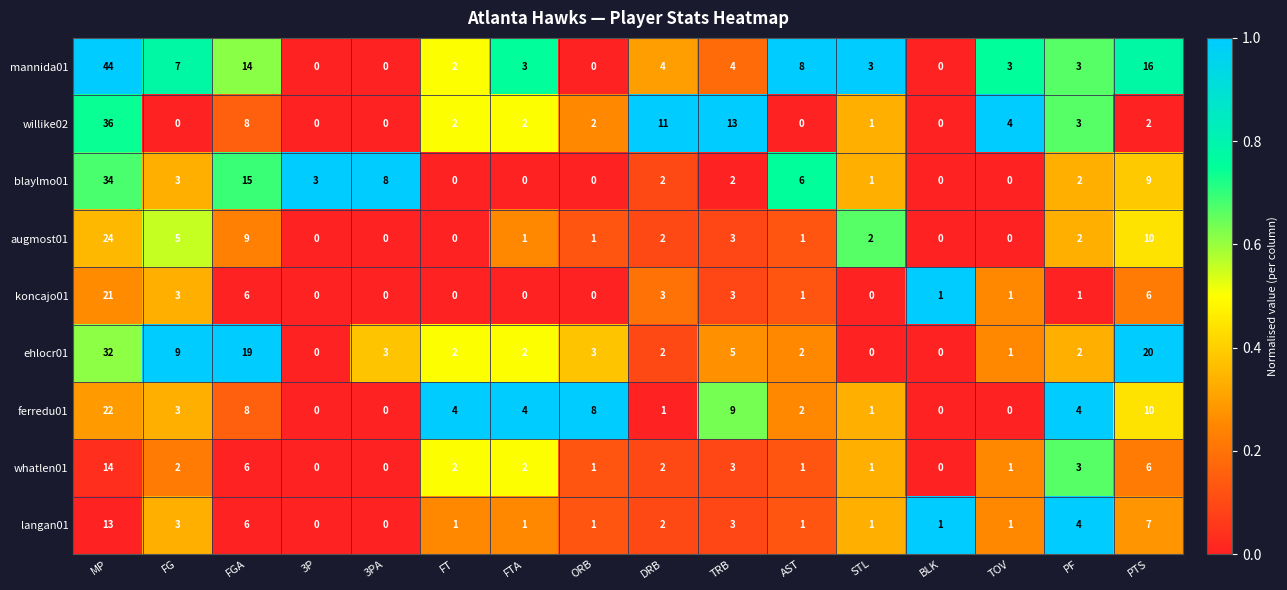

What is the total value across all series at FTA?

15